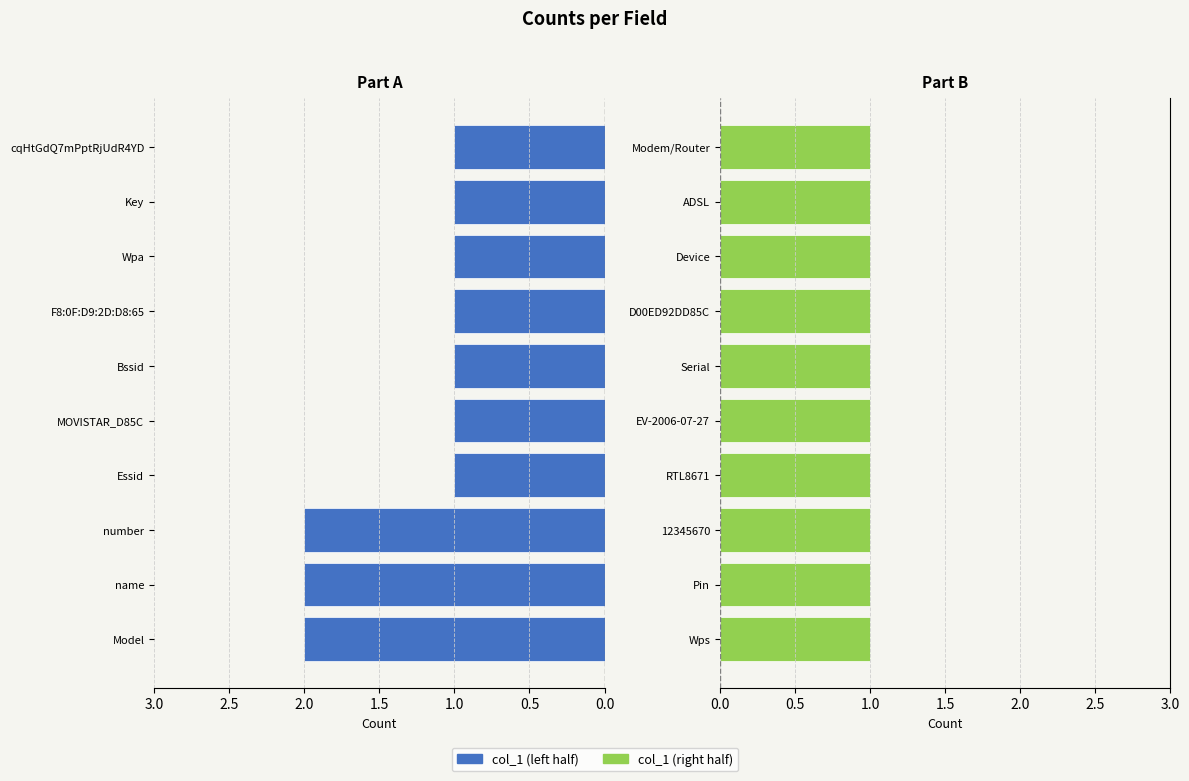

Which series changed the most between 0.5 and 1.0?

col_1 (left)